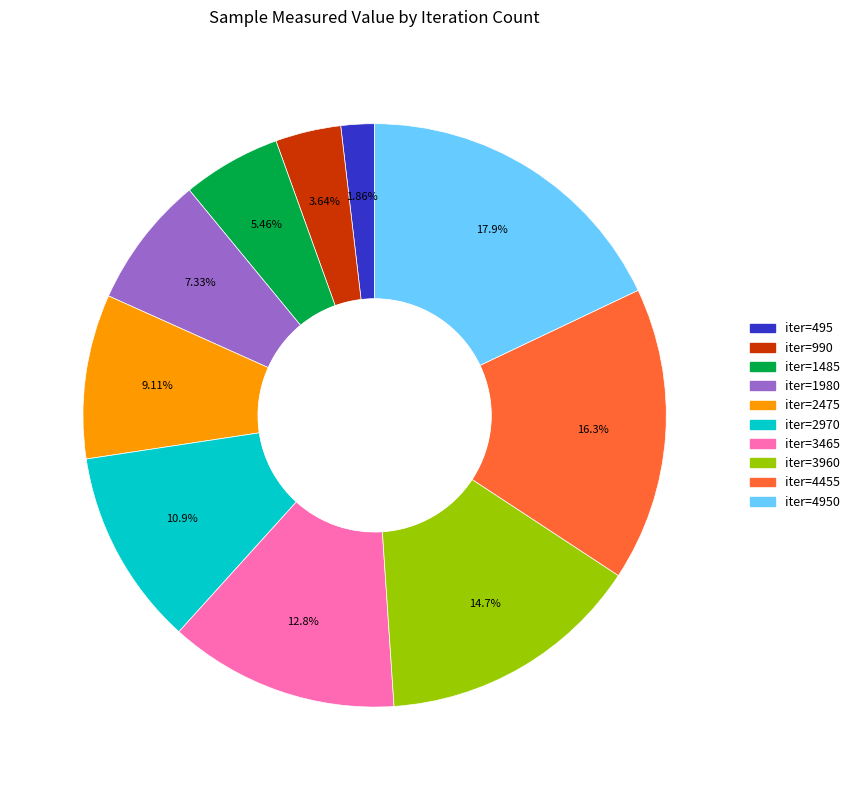

How many slices are in this pie chart?

10